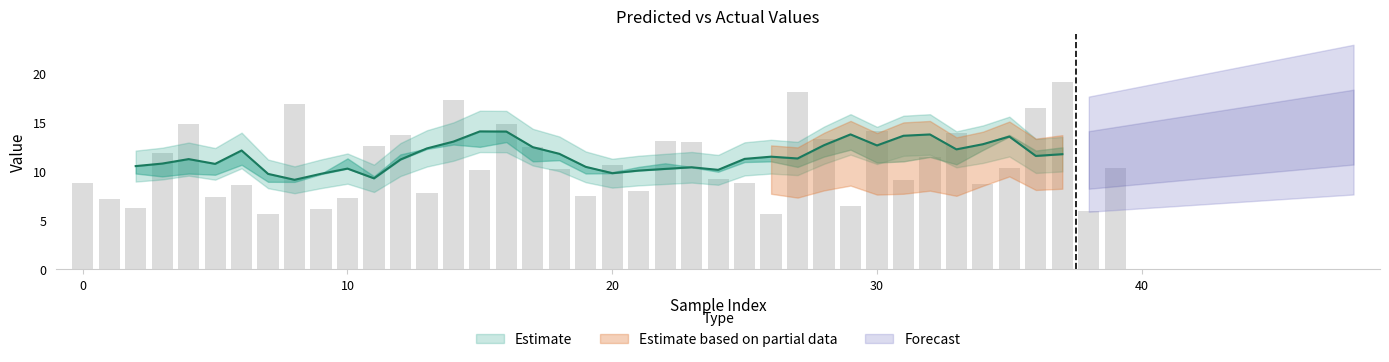

What is the value of the 1st bar from the left?

8.9